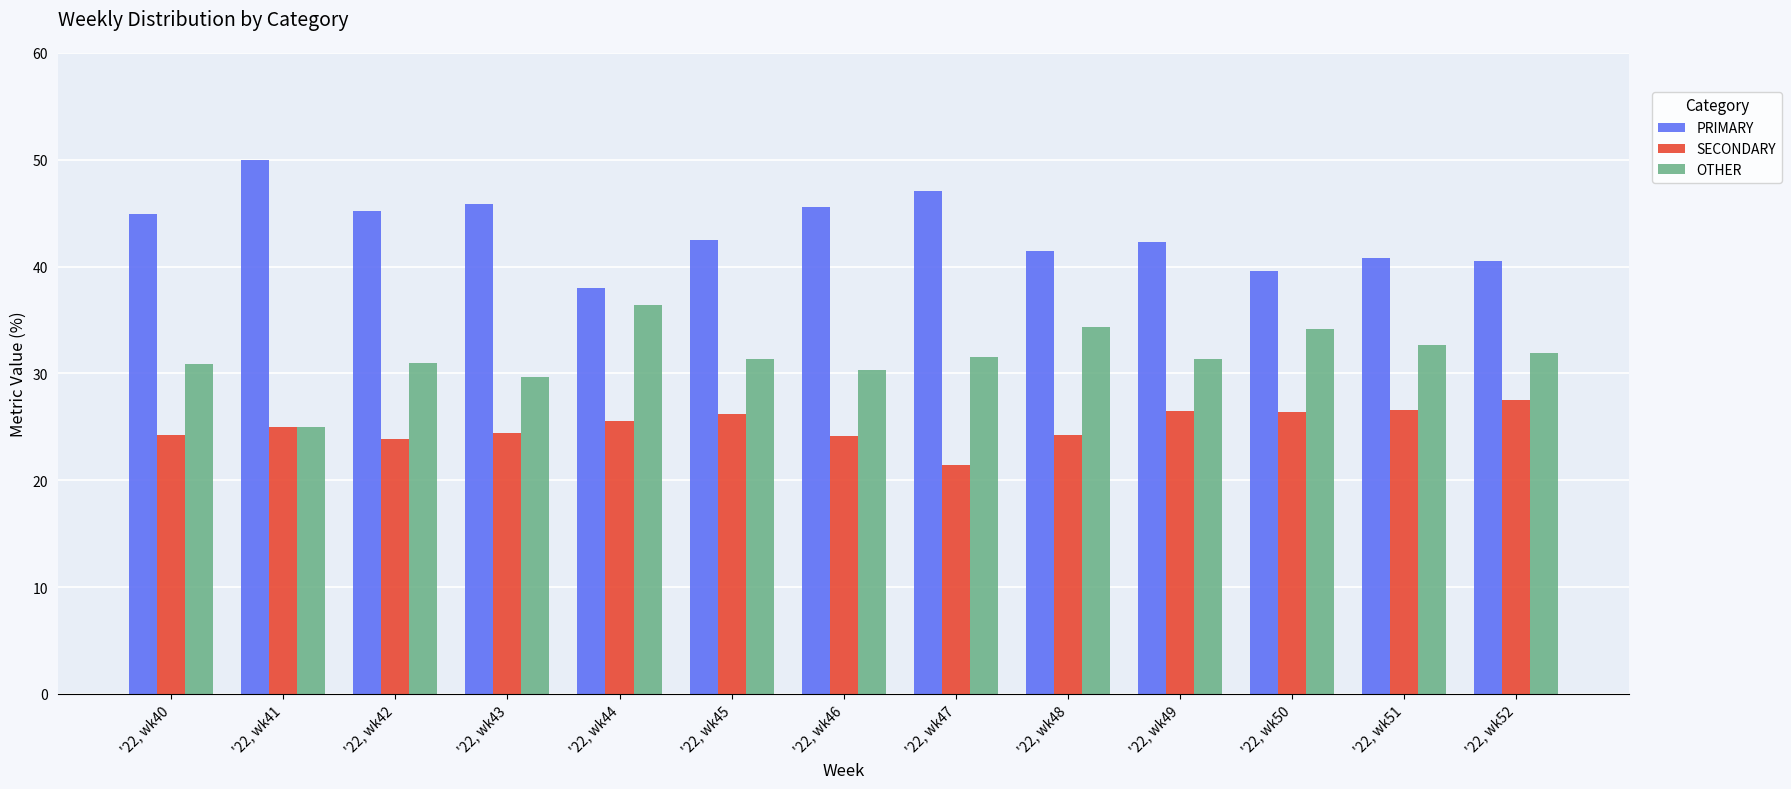

Rank the series at '22, wk52 from lowest to highest value.

SECONDARY, OTHER, PRIMARY